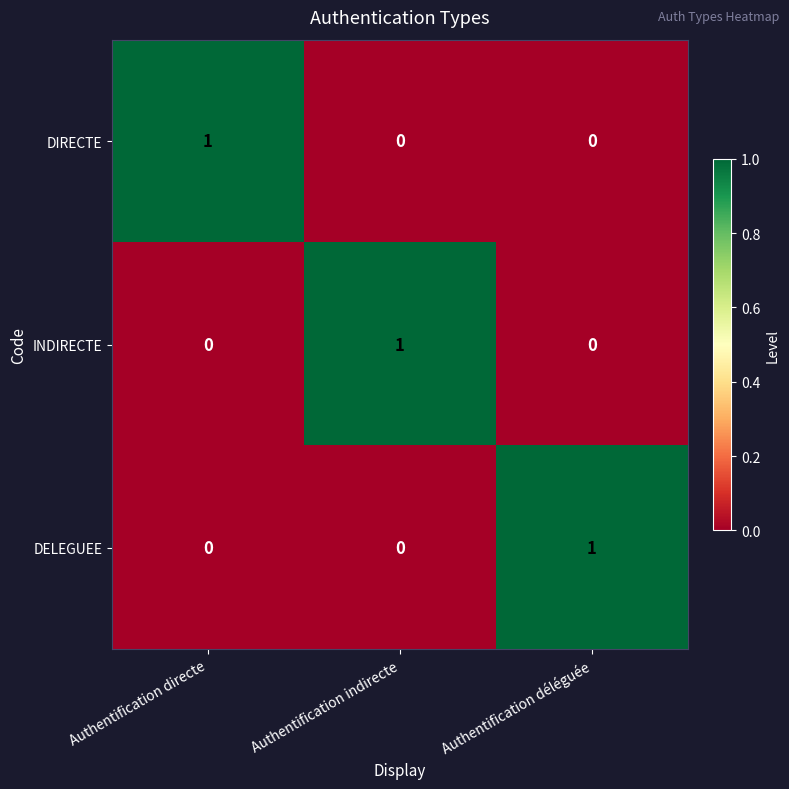

The DIRECTE series shows 0 at Authentification indirecte. True or false?

True